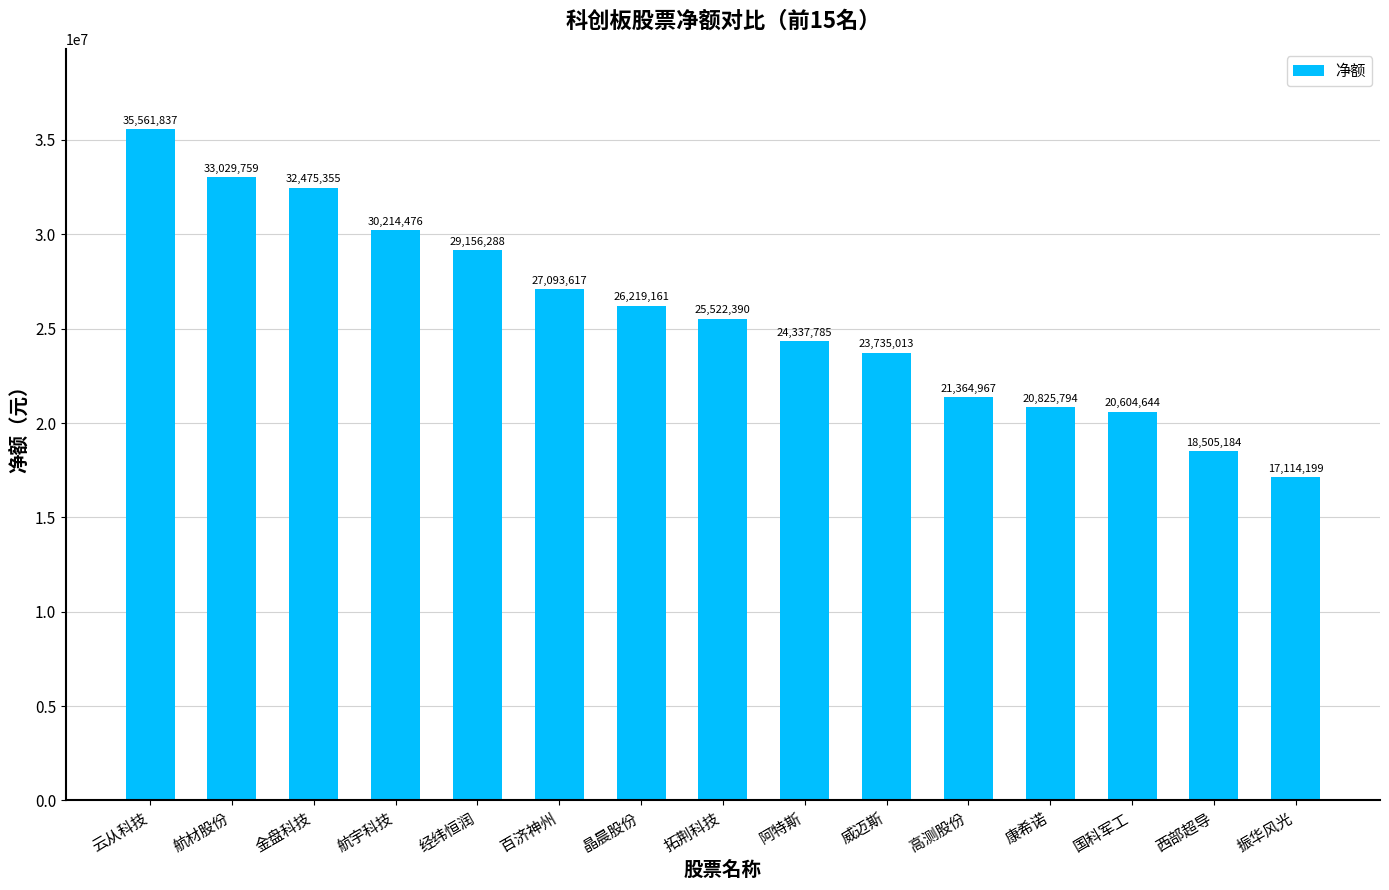

Are the bars grouped side by side (vs. stacked)?

No